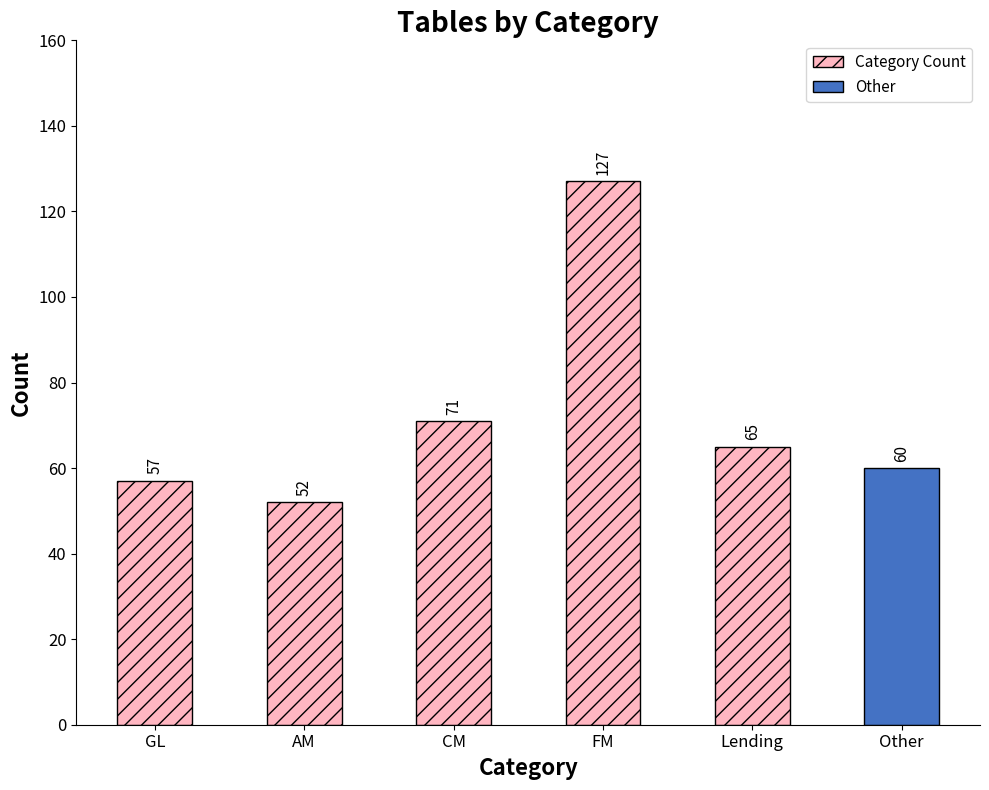

Rank the categories by value from highest to lowest.

FM, CM, Lending, Other, GL, AM